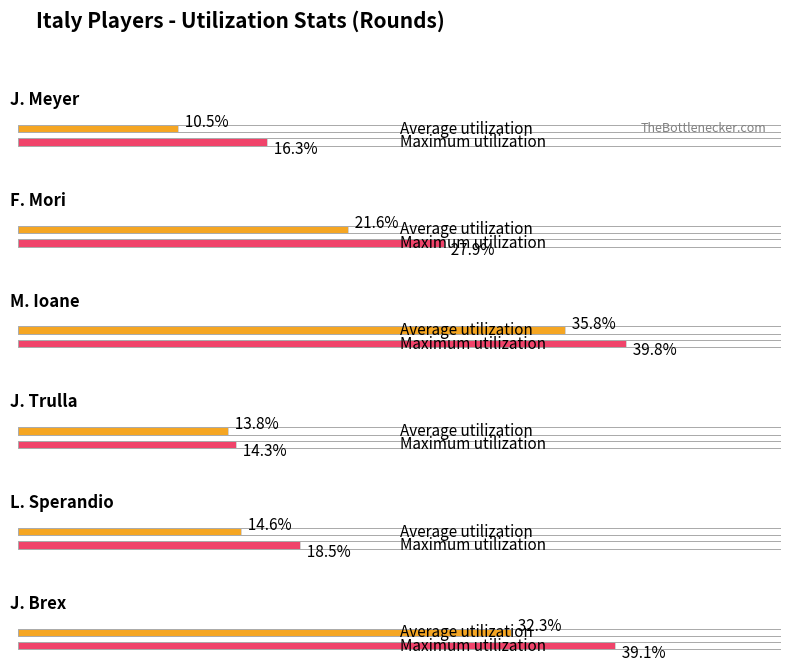

The value of Maximum utilization at J. Brex is 39.1. True or false?

True